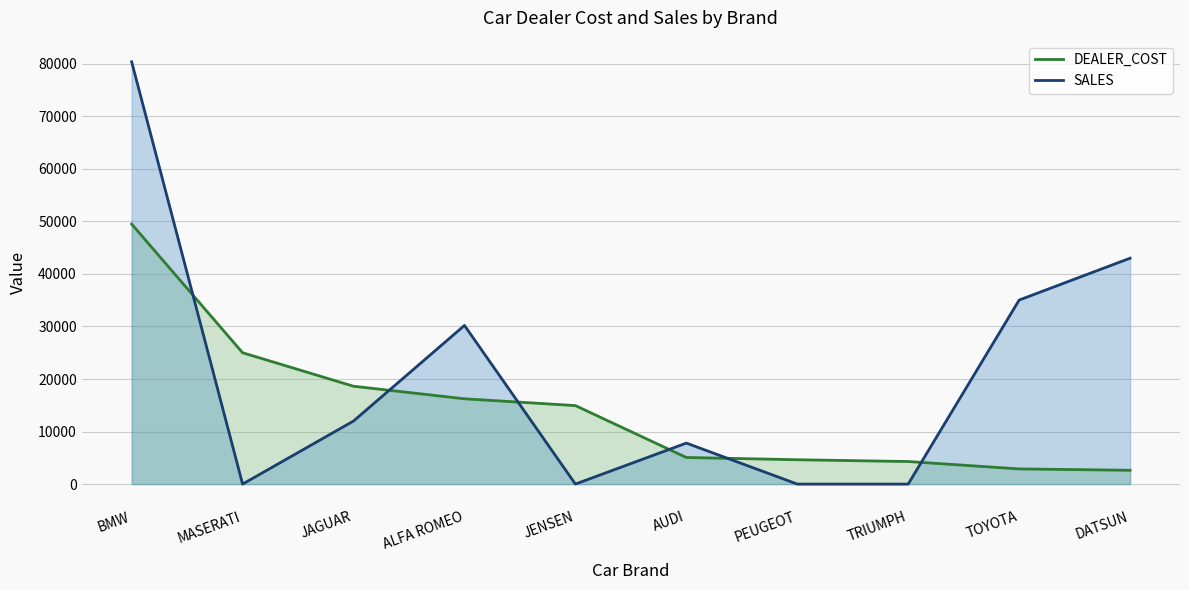

Rank the series by their maximum value, from highest to lowest.

SALES line, DEALER_COST line